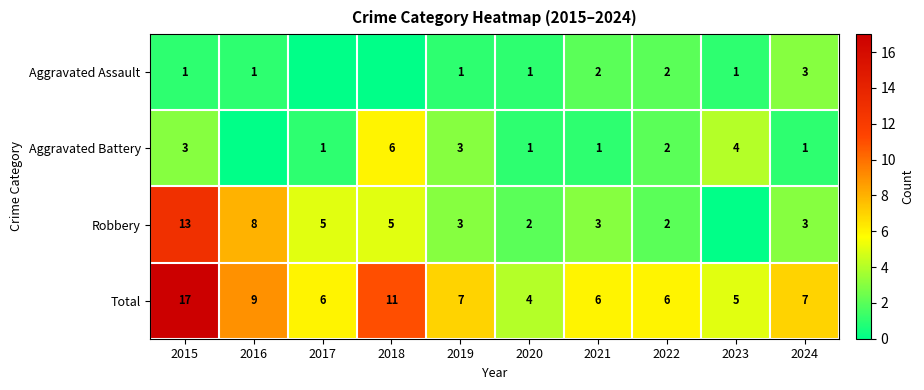

Where is Total nearest to the value 10?

2016